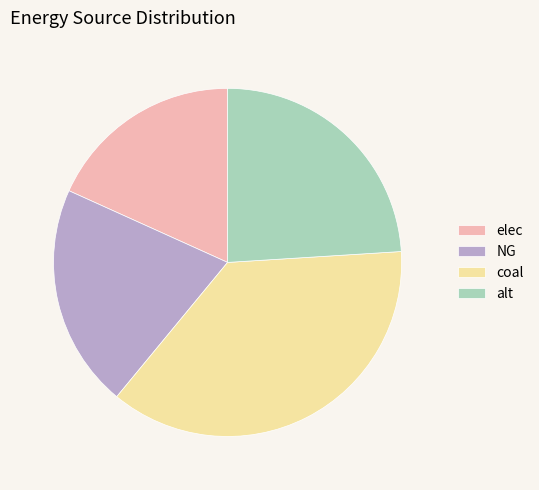

Does any single category account for the majority?

No